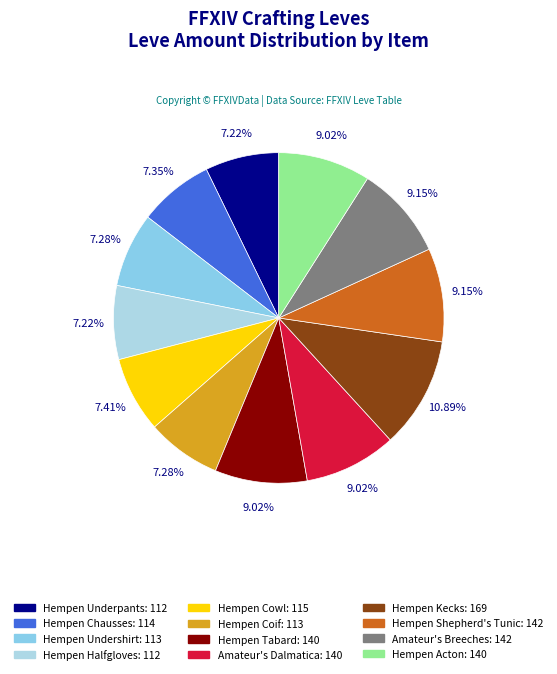

The Hempen Underpants slice represents 7% of the pie. True or false?

True